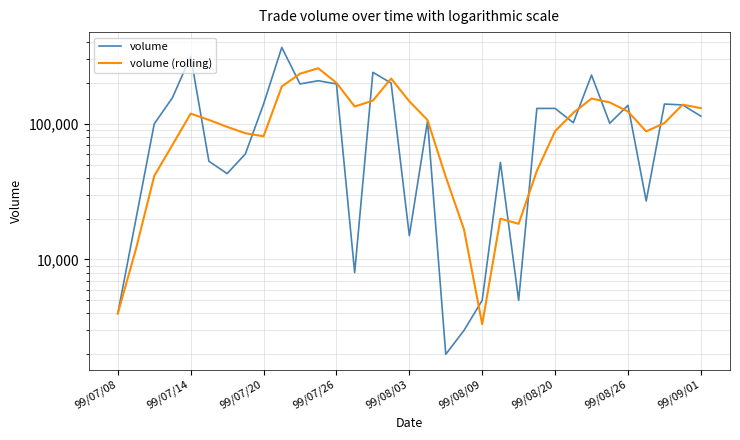

Does the chart display data point markers on the line(s)?

No